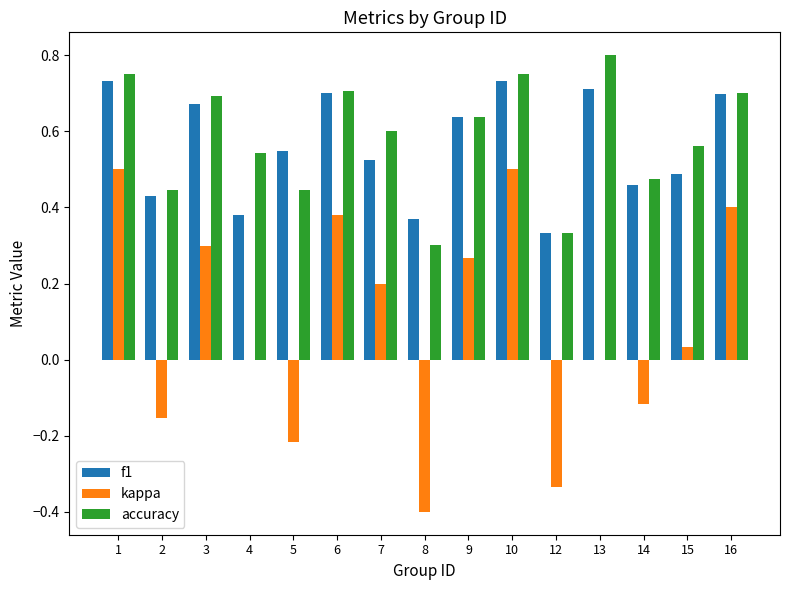

The accuracy series shows 0.8 at 1. True or false?

True